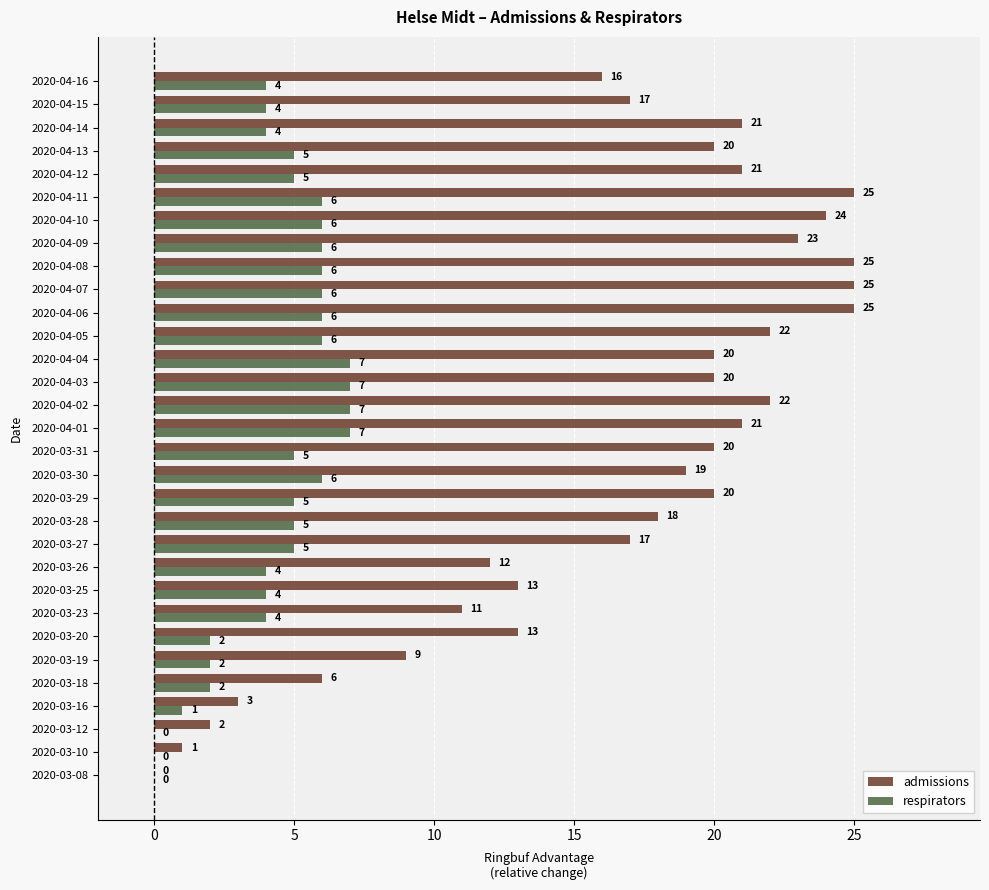

What is the approximate value of admissions at 2020-04-15, to the nearest 10?

20